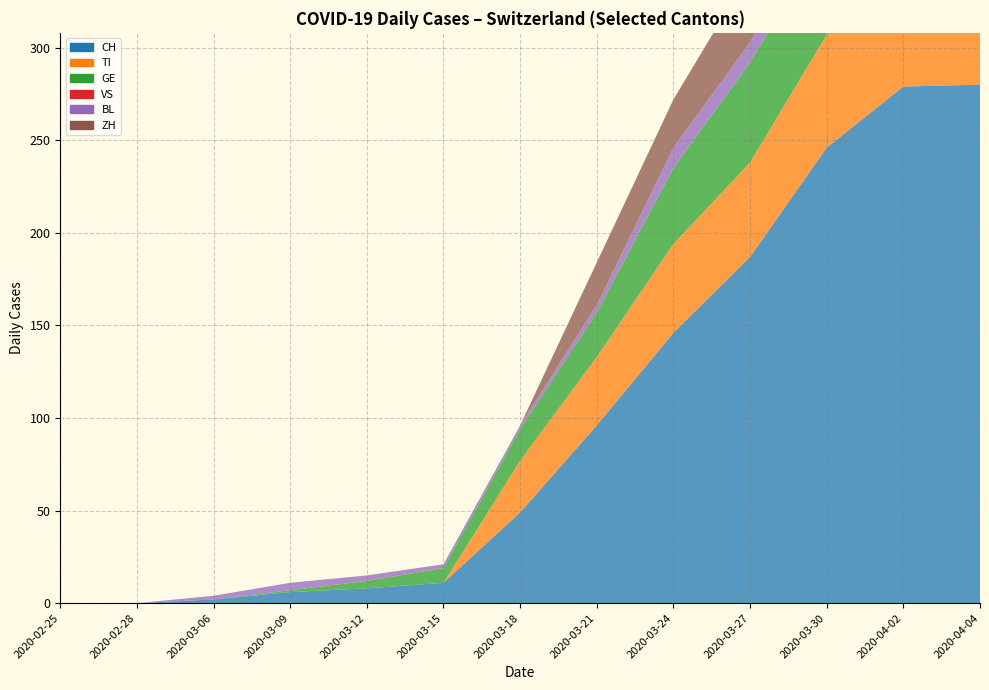

Reading left to right, what are all the values shown in this chart?

CH: 2020-02-25=0	2020-02-28=0	2020-03-06=2	2020-03-09=6	2020-03-12=8	2020-03-15=11	2020-03-18=49	2020-03-21=96	2020-03-24=146	2020-03-27=187	2020-03-30=246	2020-04-02=279	2020-04-04=280
TI: 2020-02-25=0	2020-02-28=0	2020-03-06=0	2020-03-09=0	2020-03-12=0	2020-03-15=0	2020-03-18=28	2020-03-21=37	2020-03-24=48	2020-03-27=51	2020-03-30=61	2020-04-02=73	2020-04-04=67
GE: 2020-02-25=0	2020-02-28=0	2020-03-06=0	2020-03-09=1	2020-03-12=4	2020-03-15=8	2020-03-18=17	2020-03-21=24	2020-03-24=41	2020-03-27=54	2020-03-30=54	2020-04-02=54	2020-04-04=51
VS: 2020-02-25=0	2020-02-28=0	2020-03-06=0	2020-03-09=0	2020-03-12=0	2020-03-15=0	2020-03-18=0	2020-03-21=0	2020-03-24=0	2020-03-27=0	2020-03-30=0	2020-04-02=0	2020-04-04=0
BL: 2020-02-25=0	2020-02-28=0	2020-03-06=2	2020-03-09=4	2020-03-12=3	2020-03-15=2	2020-03-18=2	2020-03-21=4	2020-03-24=11	2020-03-27=11	2020-03-30=16	2020-04-02=18	2020-04-04=17
ZH: 2020-02-25=0	2020-02-28=0	2020-03-06=0	2020-03-09=0	2020-03-12=0	2020-03-15=0	2020-03-18=0	2020-03-21=23	2020-03-24=26	2020-03-27=38	2020-03-30=46	2020-04-02=53	2020-04-04=59